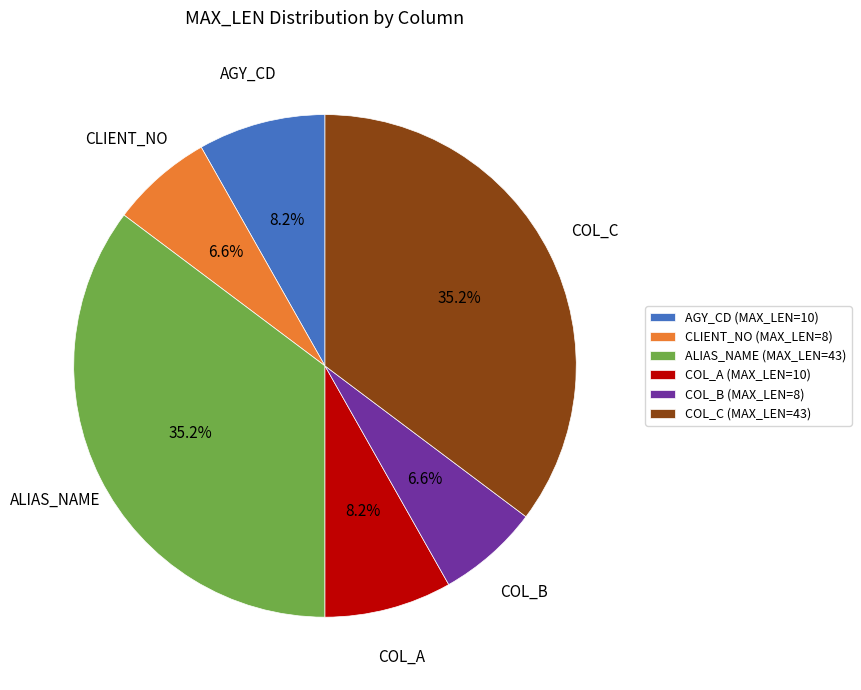

What percentage do AGY_CD (MAX_LEN=10) and CLIENT_NO (MAX_LEN=8) together represent?

14.8%